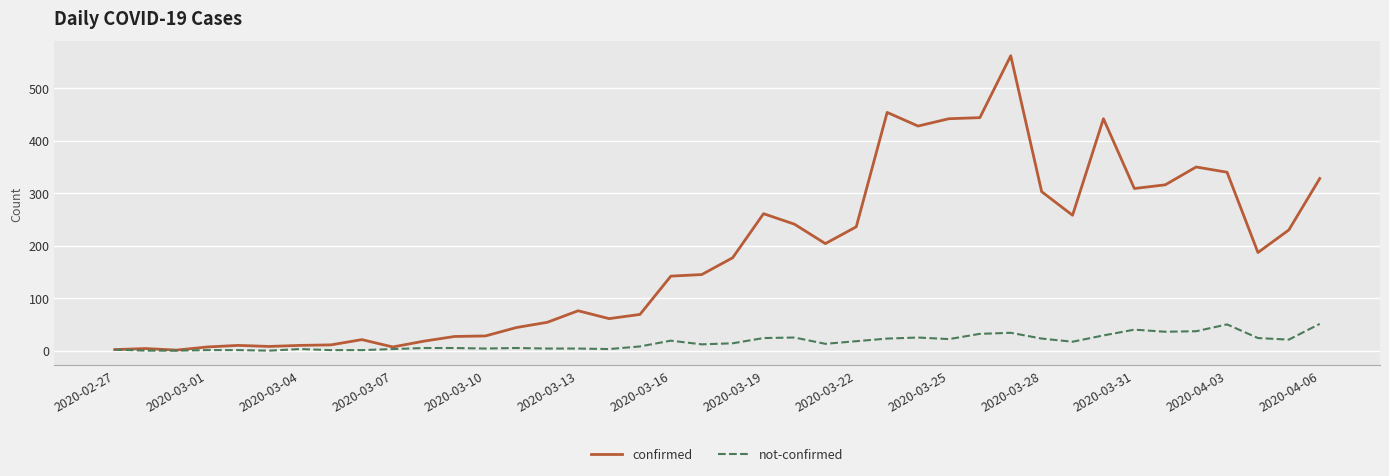

How many lines are shown in the chart?

2